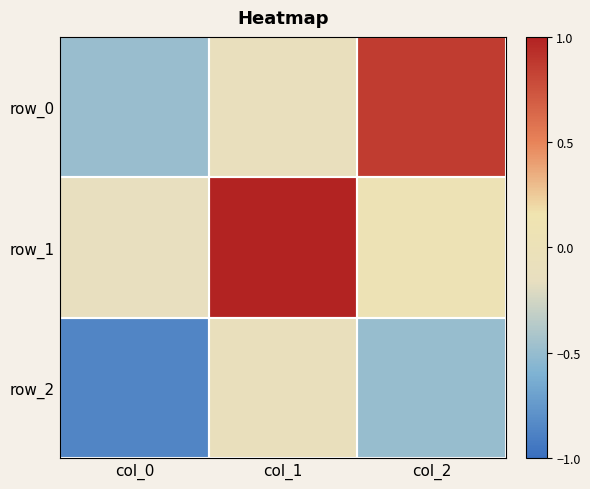

Which series has the largest total across all categories?

row_1